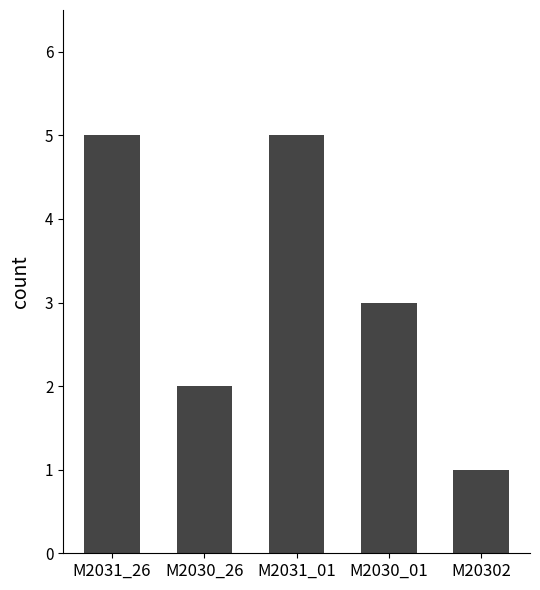

Between M2030_26 and M20302, which is larger?

M2030_26